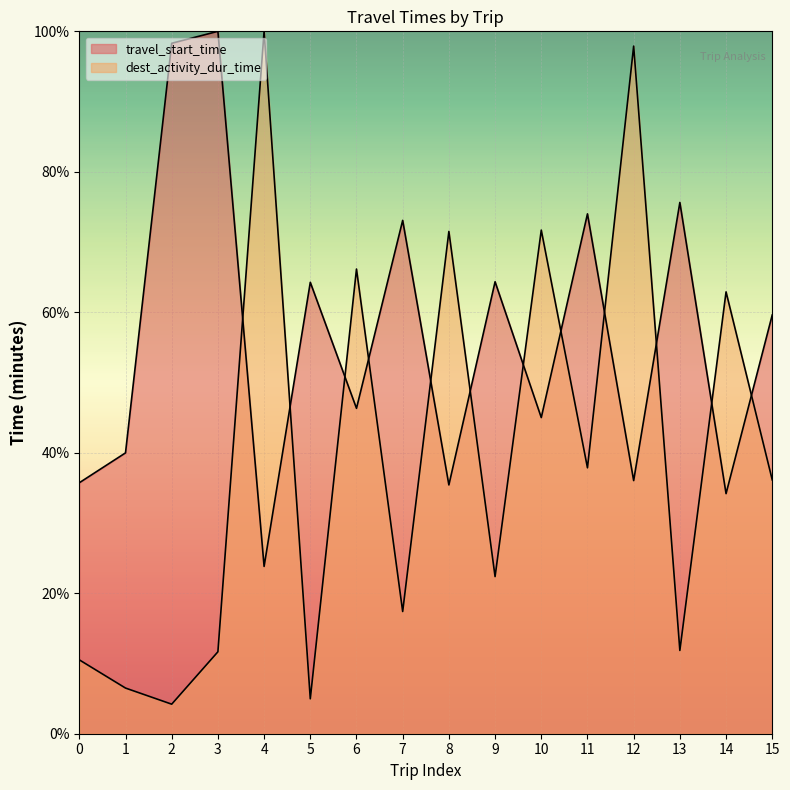

Which series has the largest total across all categories?

travel_start_time